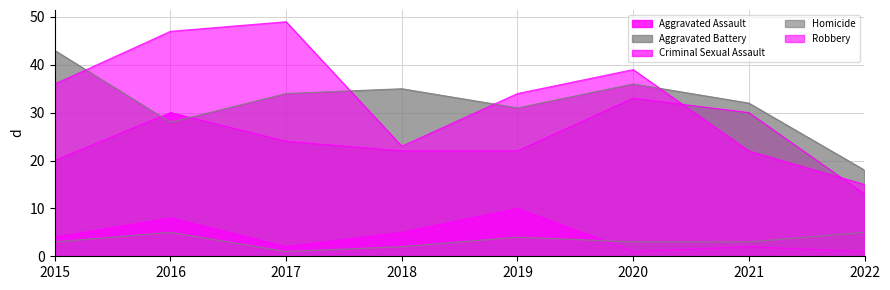

At which category is the sum across all series the highest?

2016